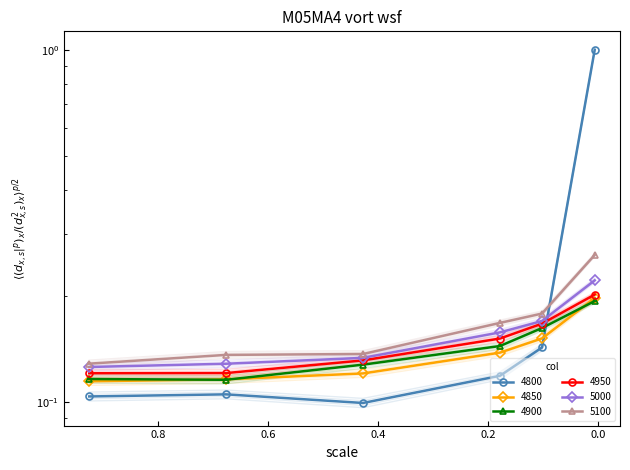

Reading left to right, what are all the values shown in this chart?

4800: 0.005479452054794521=1.0	0.1013698630136986=0.1	0.1780821917808219=0.1	0.4273972602739726=0.1	0.6767123287671233=0.1	0.9260273972602739=0.1
4850: 0.005479452054794521=0.2	0.1013698630136986=0.1	0.1780821917808219=0.1	0.4273972602739726=0.1	0.6767123287671233=0.1	0.9260273972602739=0.1
4900: 0.005479452054794521=0.2	0.1013698630136986=0.2	0.1780821917808219=0.1	0.4273972602739726=0.1	0.6767123287671233=0.1	0.9260273972602739=0.1
4950: 0.005479452054794521=0.2	0.1013698630136986=0.2	0.1780821917808219=0.1	0.4273972602739726=0.1	0.6767123287671233=0.1	0.9260273972602739=0.1
5000: 0.005479452054794521=0.2	0.1013698630136986=0.2	0.1780821917808219=0.2	0.4273972602739726=0.1	0.6767123287671233=0.1	0.9260273972602739=0.1
5100: 0.005479452054794521=0.3	0.1013698630136986=0.2	0.1780821917808219=0.2	0.4273972602739726=0.1	0.6767123287671233=0.1	0.9260273972602739=0.1